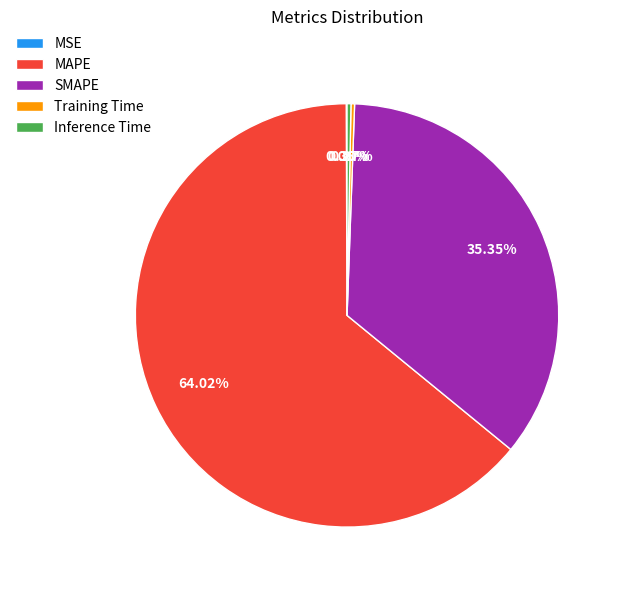

Do MAPE and Inference Time together represent more than half of the pie?

Yes